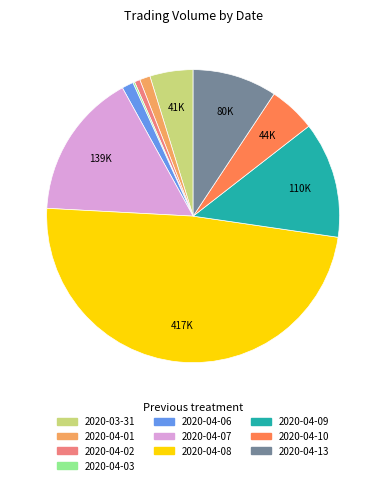

Which slice is the largest?

2020-04-08